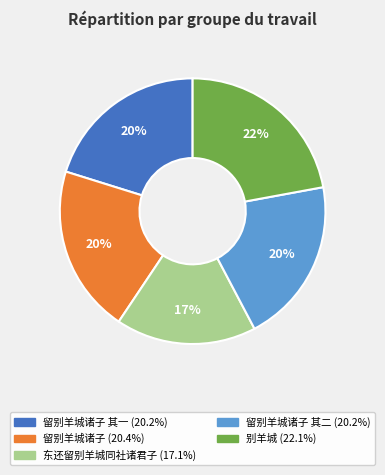

Is there any slice that represents more than half of the pie?

No